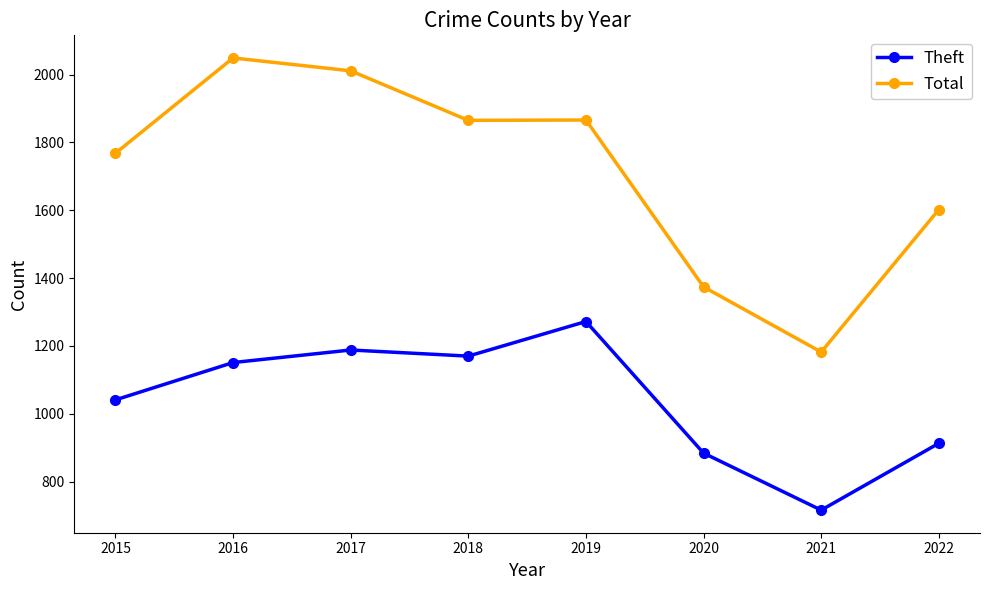

How many data points in Total are less than 1865?

4